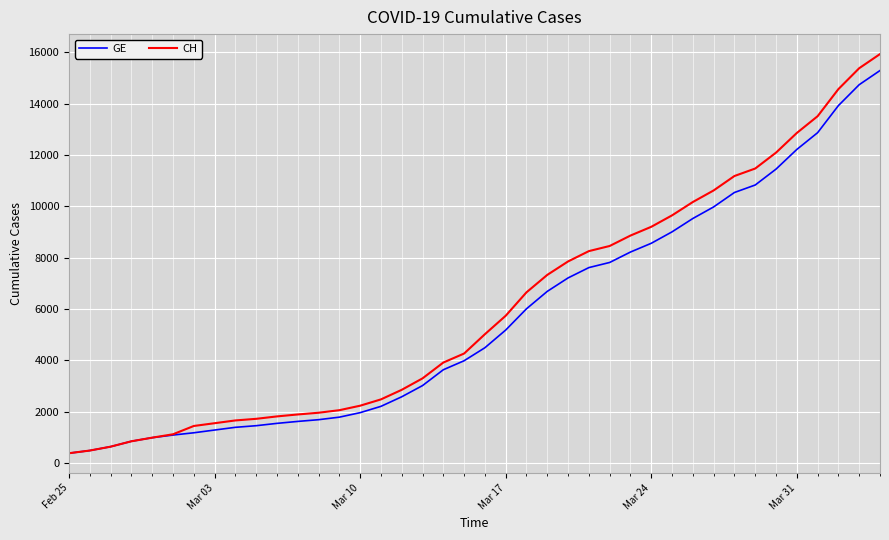

Which series has the largest total across all categories?

CH